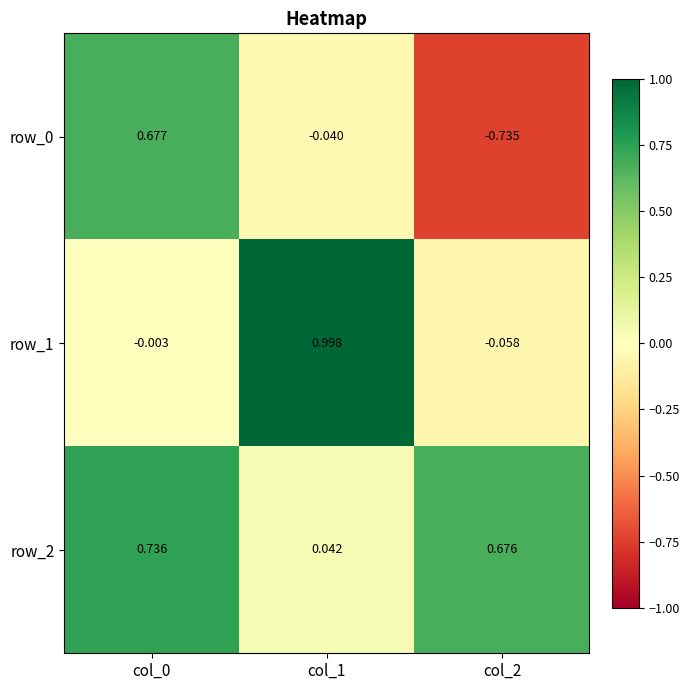

Is the value of row_2 at col_1 greater than the value of row_0 at col_2?

Yes